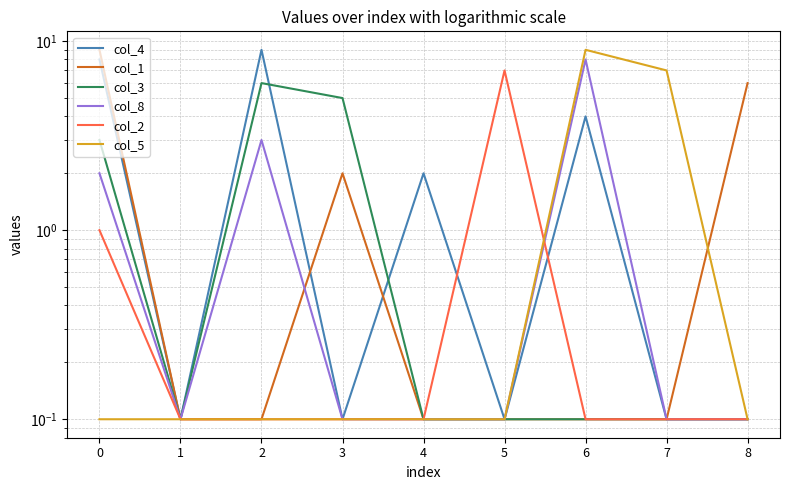

What is the difference between the maximum and minimum values in the col_8 series?

7.9